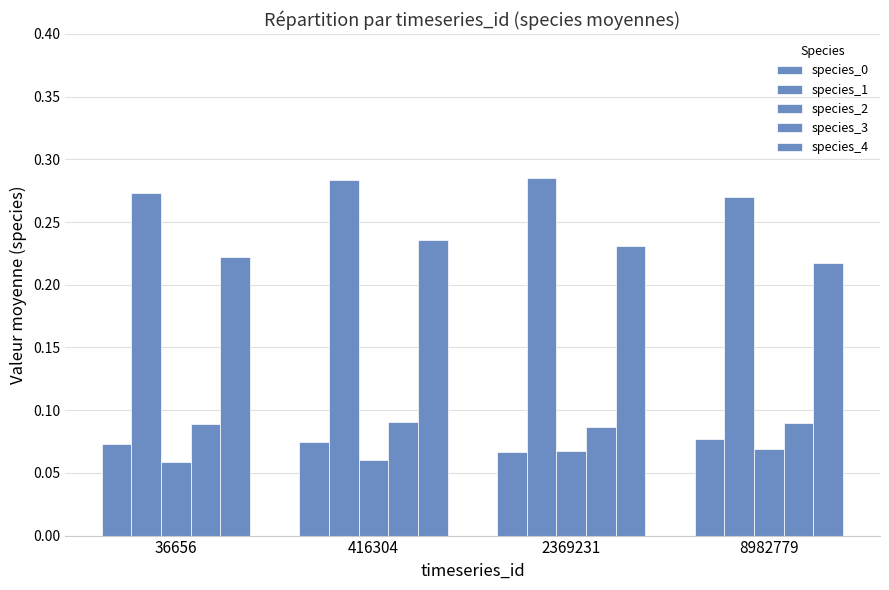

Reading left to right, what are all the values shown in this chart?

species_0: 0.1	0.1	0.1	0.1
species_1: 0.3	0.3	0.3	0.3
species_2: 0.1	0.1	0.1	0.1
species_3: 0.1	0.1	0.1	0.1
species_4: 0.2	0.2	0.2	0.2